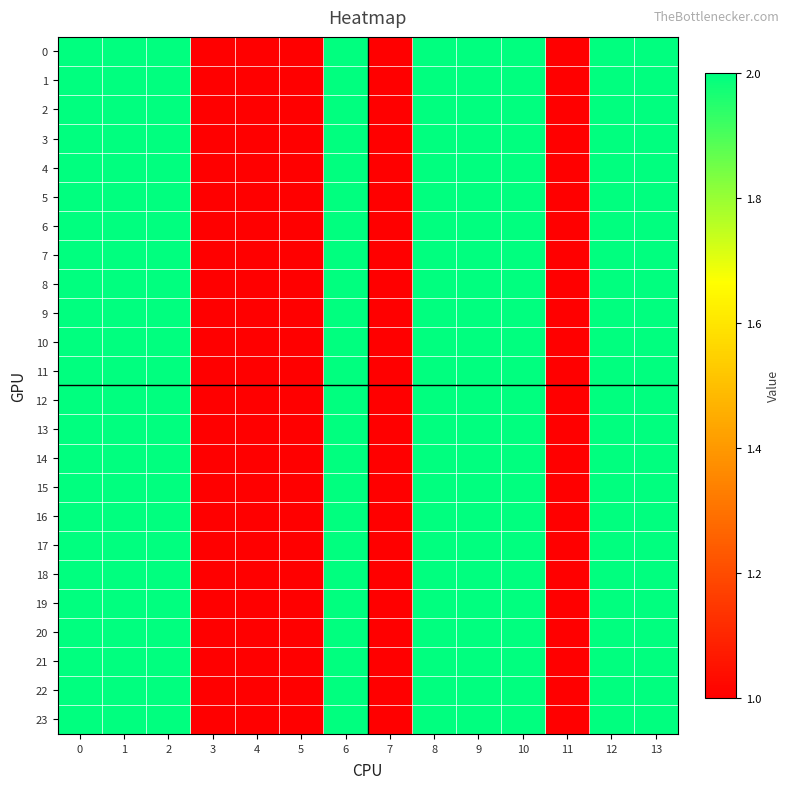

Count the number of categories in the chart.

14